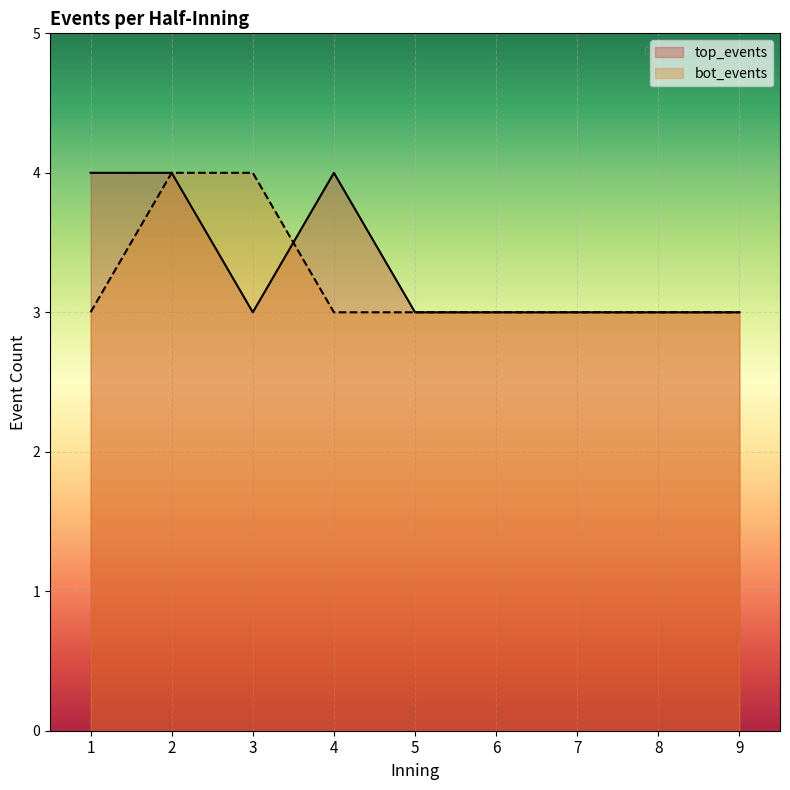

What value does the bot_events series have at 8?

3